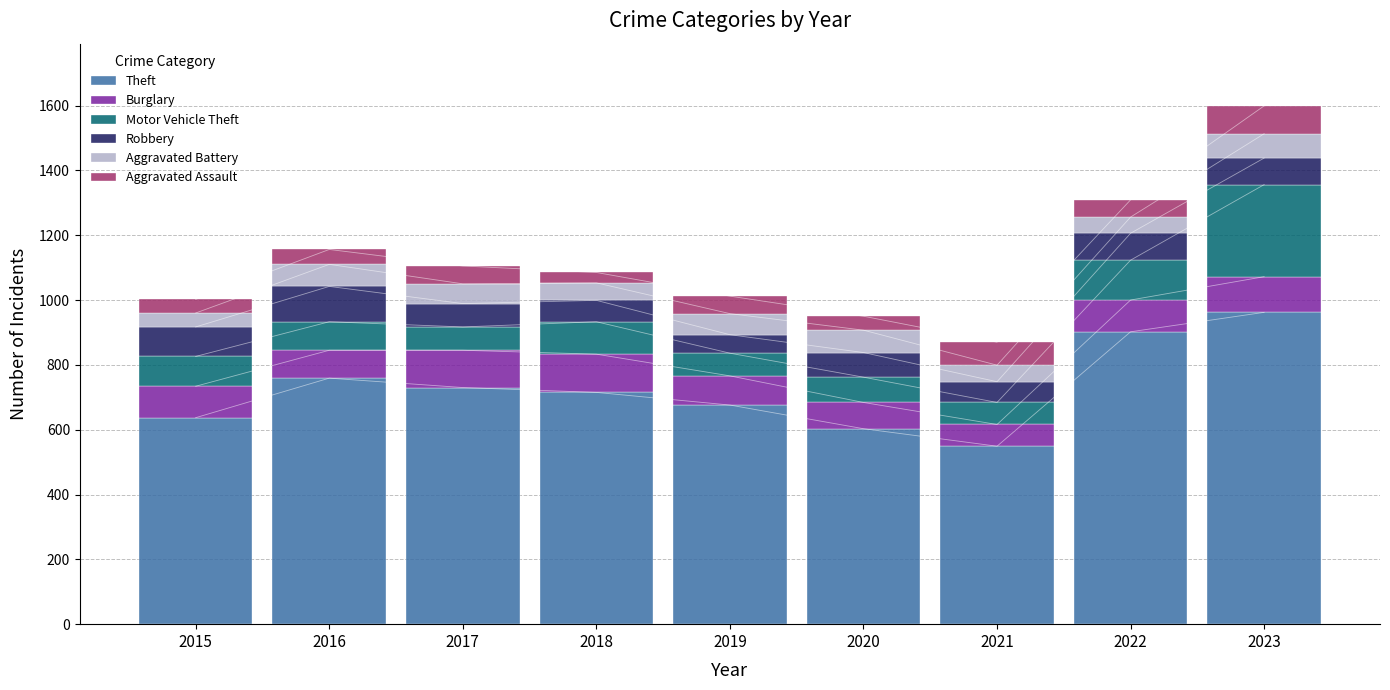

Which category has the highest value in the Aggravated Assault series?

2023